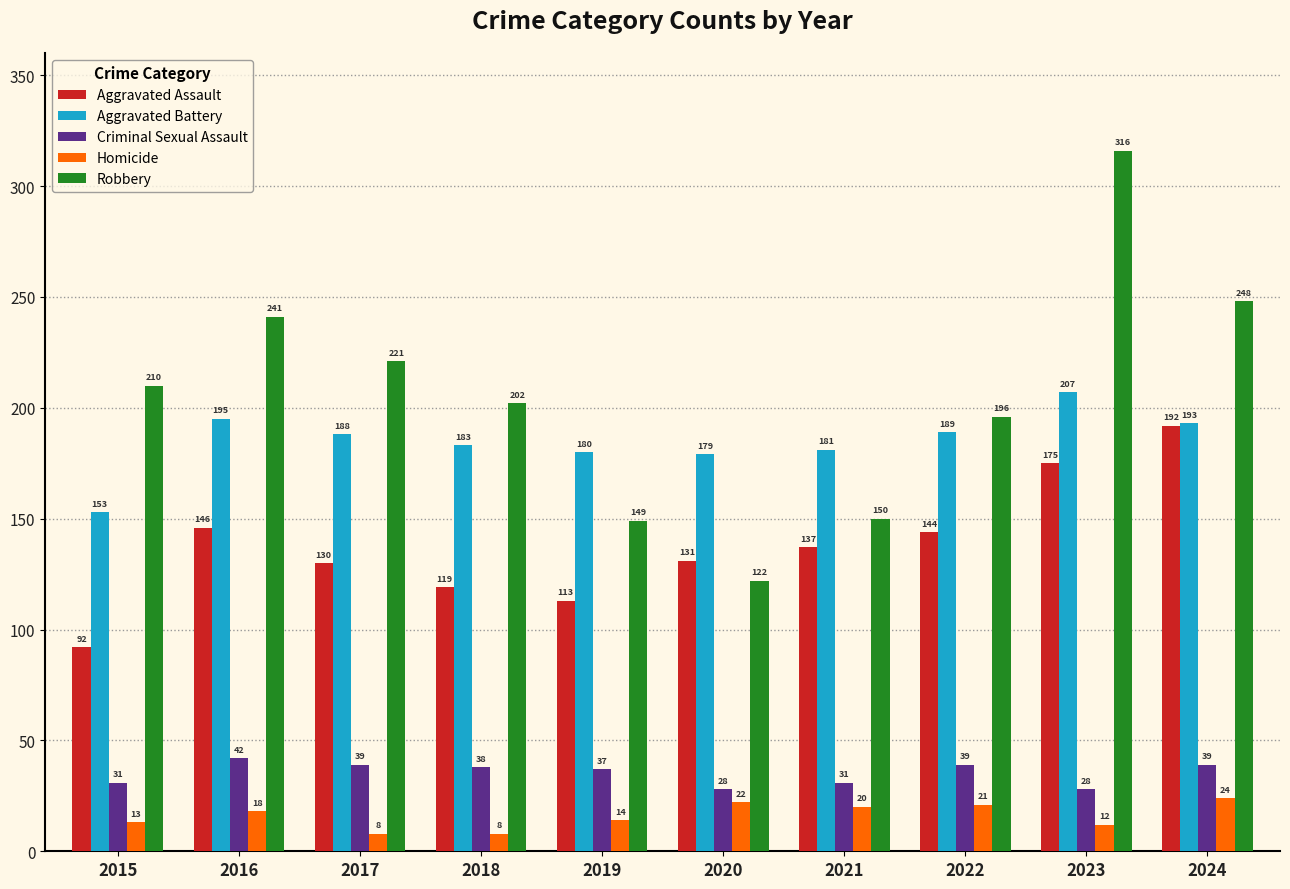

Reading left to right, what are all the values shown in this chart?

Aggravated Assault: 92	146	130	119	113	131	137	144	175	192
Aggravated Battery: 153	195	188	183	180	179	181	189	207	193
Criminal Sexual Assault: 31	42	39	38	37	28	31	39	28	39
Homicide: 13	18	8	8	14	22	20	21	12	24
Robbery: 210	241	221	202	149	122	150	196	316	248